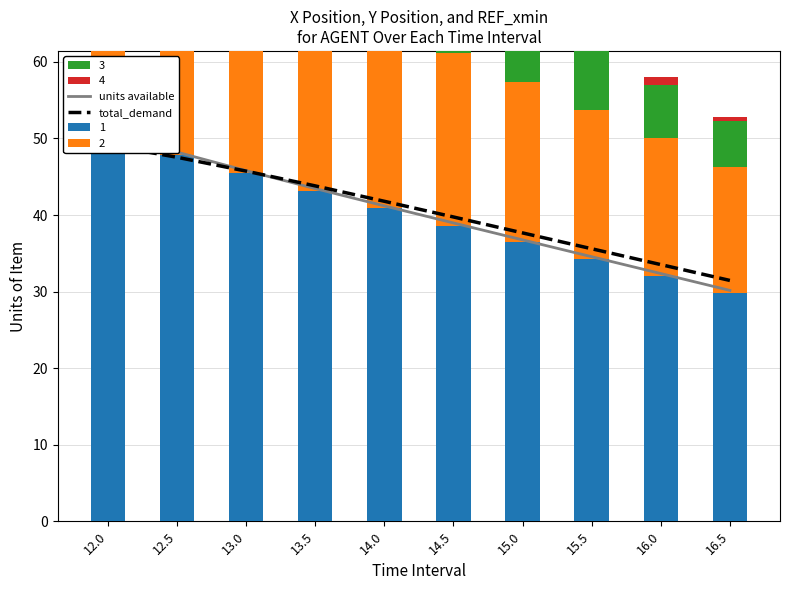

Which category has the lowest value across all series?

16.5